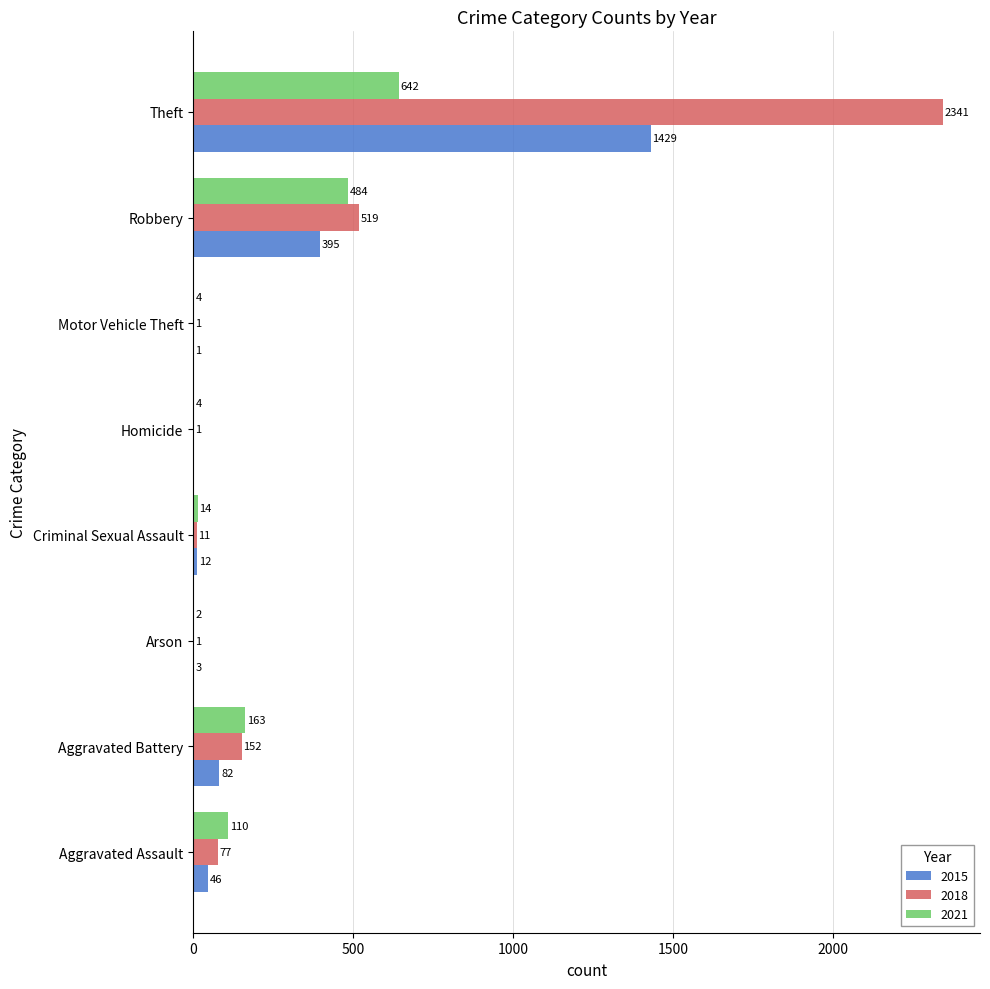

What is the highest value of the 2018 series?

2341